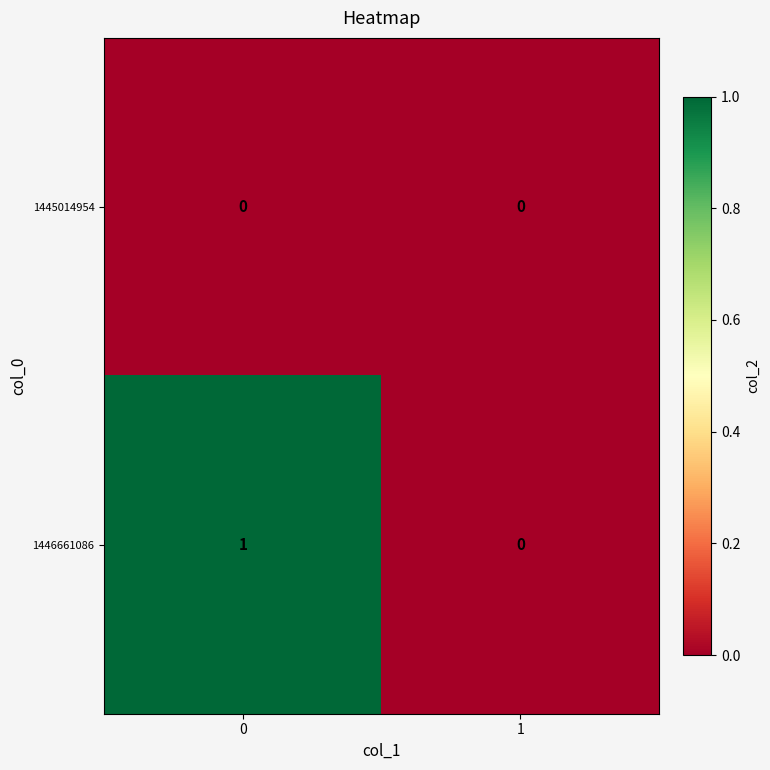

Between 0 and 1, which series saw the biggest shift?

1446661086